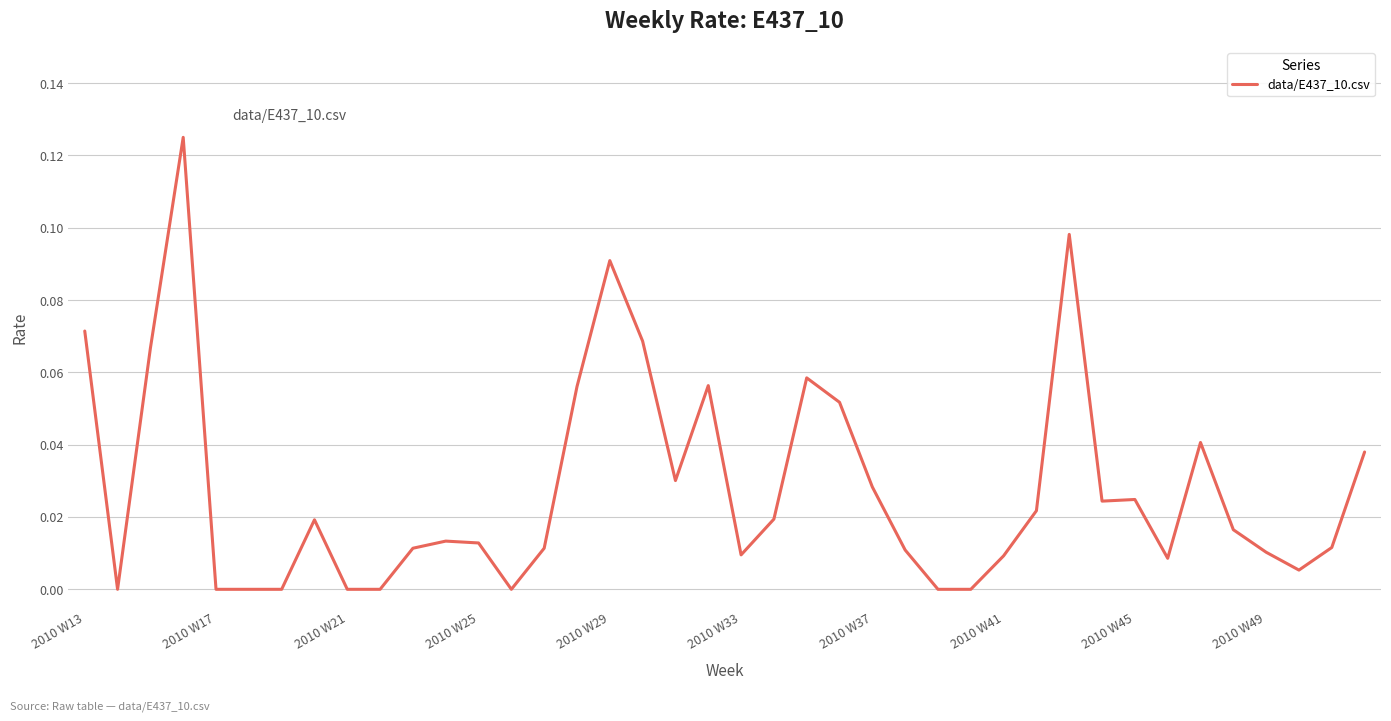

Does the chart have visible grid lines?

Yes